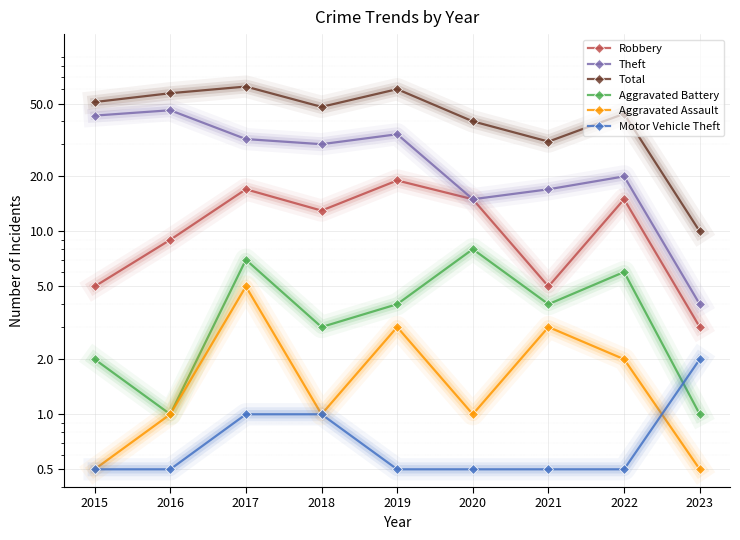

Read the Motor Vehicle Theft value at 2023.

2.0